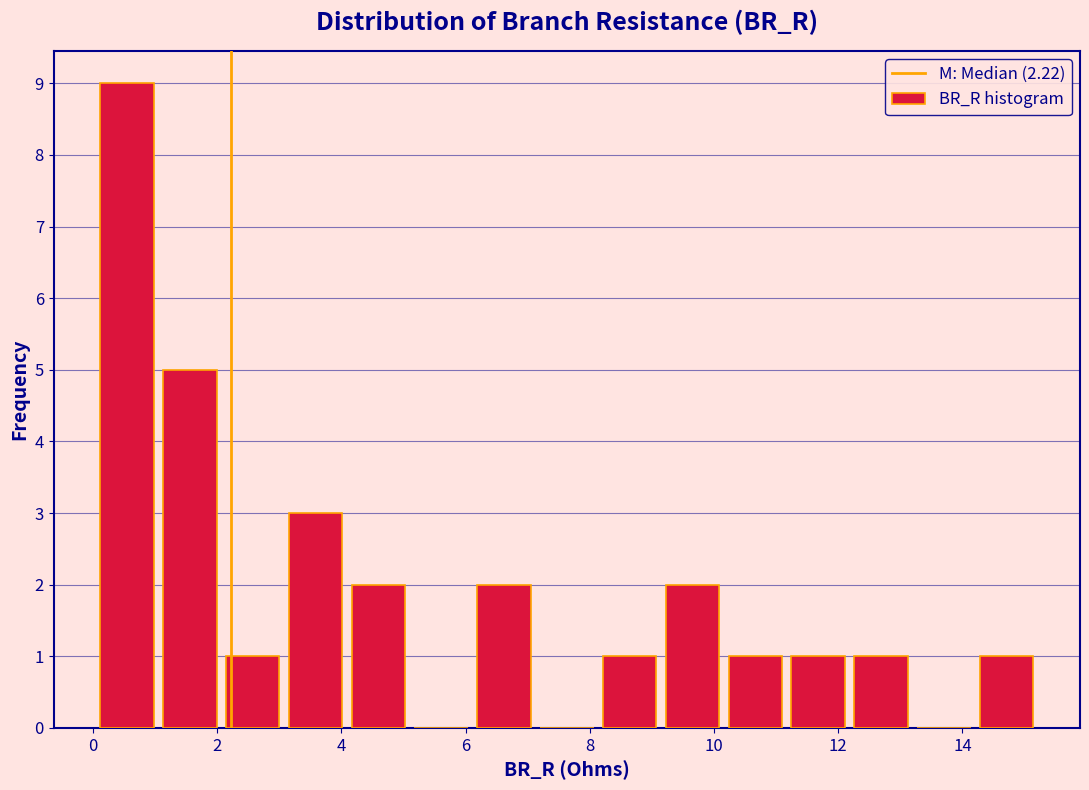

Over which range of the x-axis is the bar tallest?

0.0 to 1.0